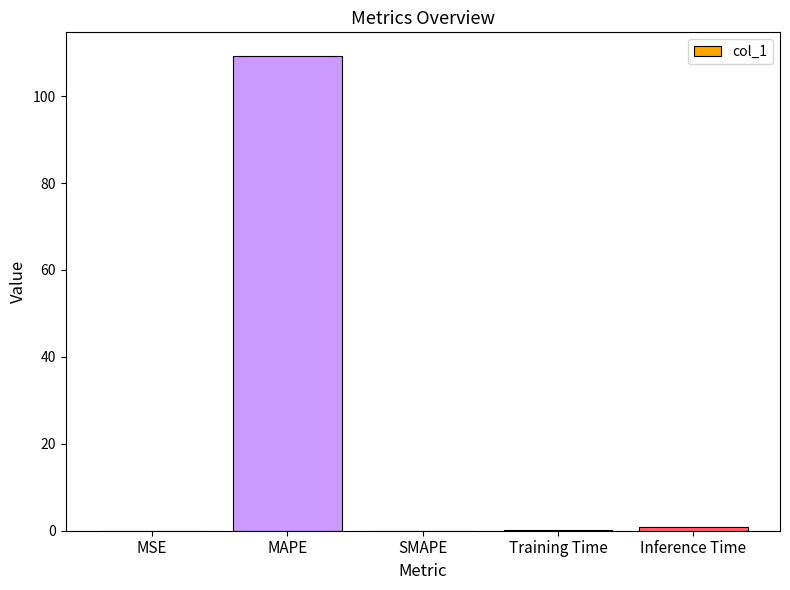

What is the sum of all values?

110.3